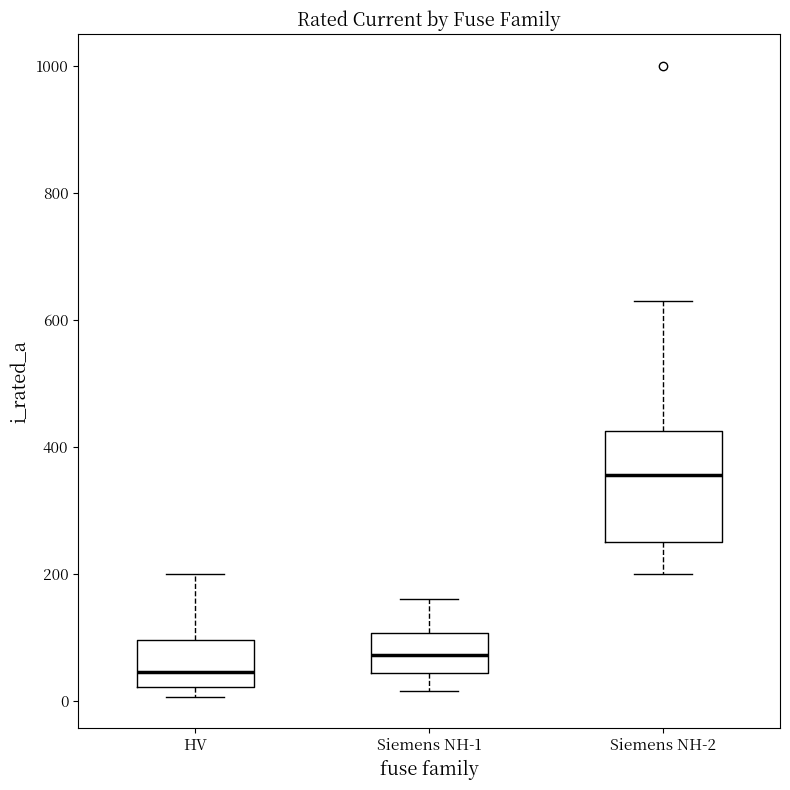

Where does the median line of the box for Siemens NH-2 sit on the y-axis? The values are not printed on the chart, so give them approximately, as read against the axis.

360